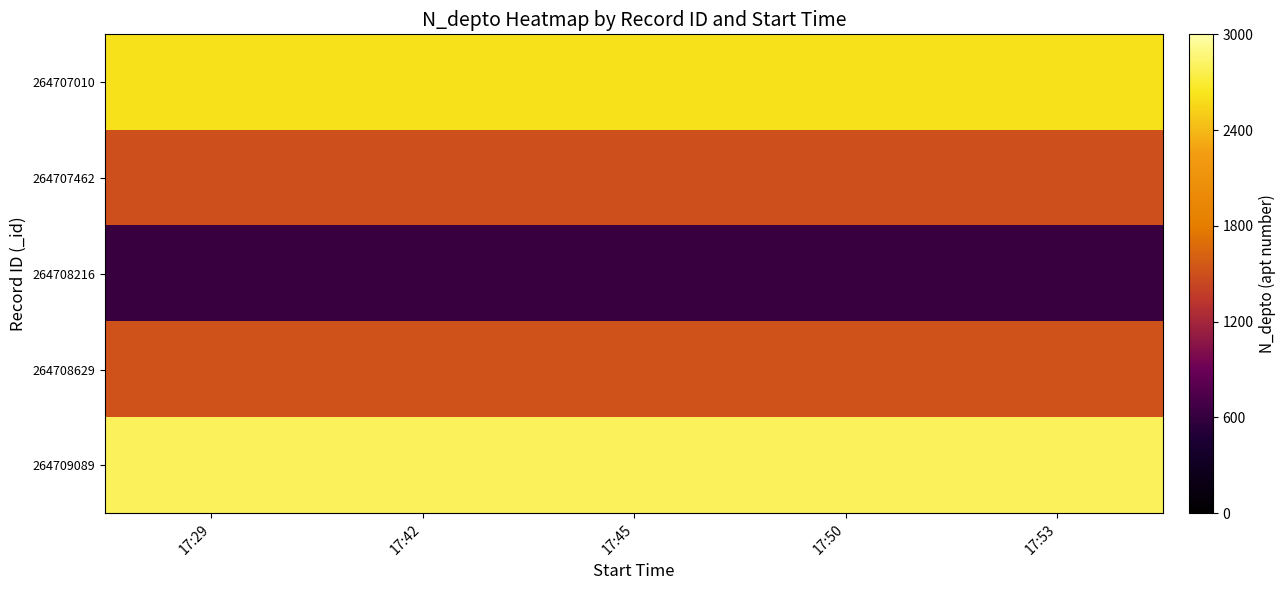

Which label corresponds to the smallest value in the chart?

17:29